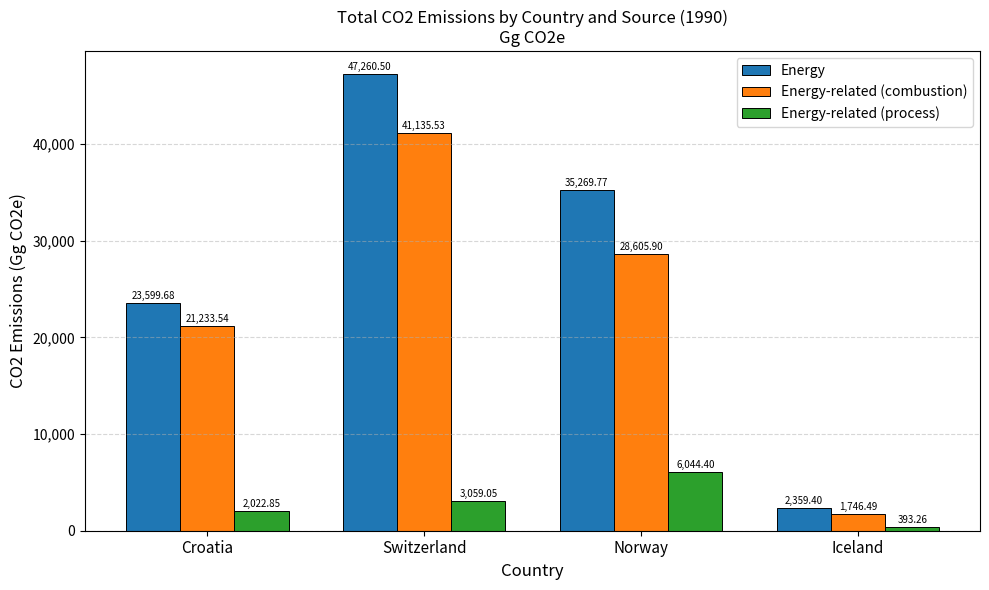

True or false: Energy-related (combustion) has a value of 54551.5 at Switzerland.

False